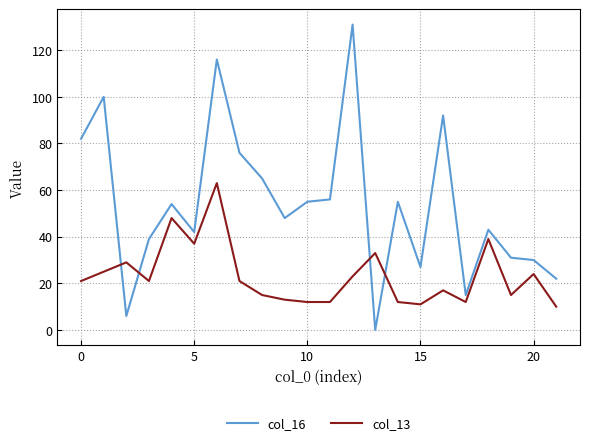

Which series has the largest range (max minus min)?

col_16